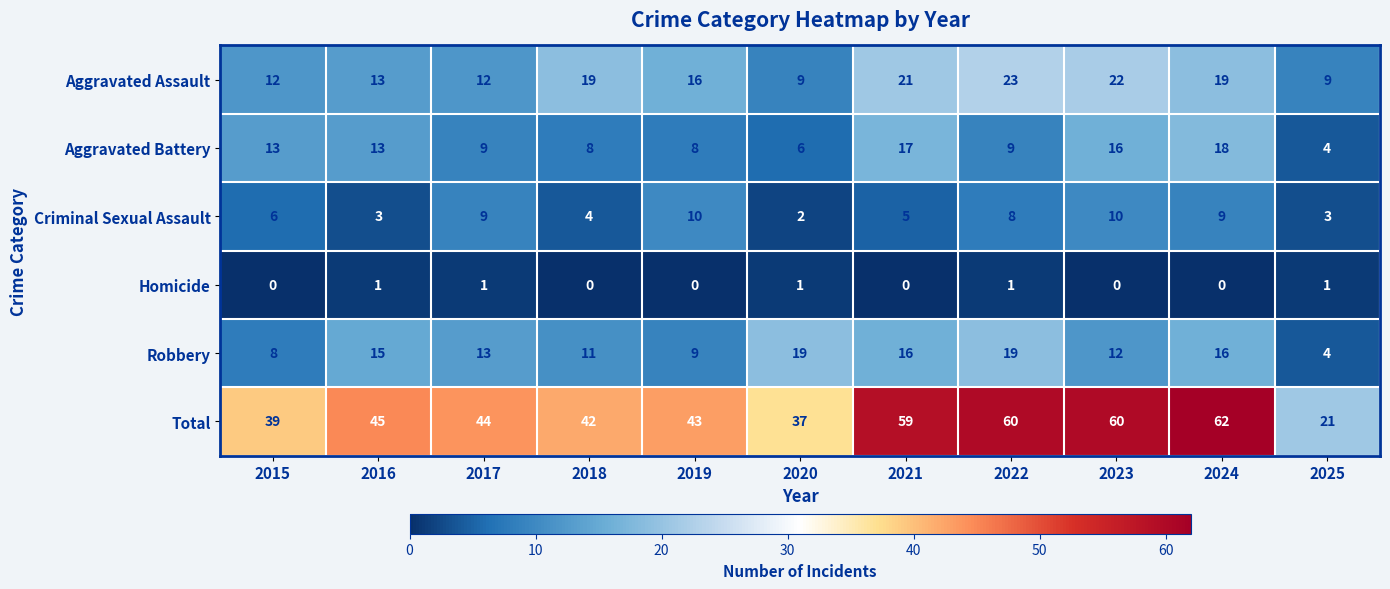

At which label does Criminal Sexual Assault reach its minimum?

2020